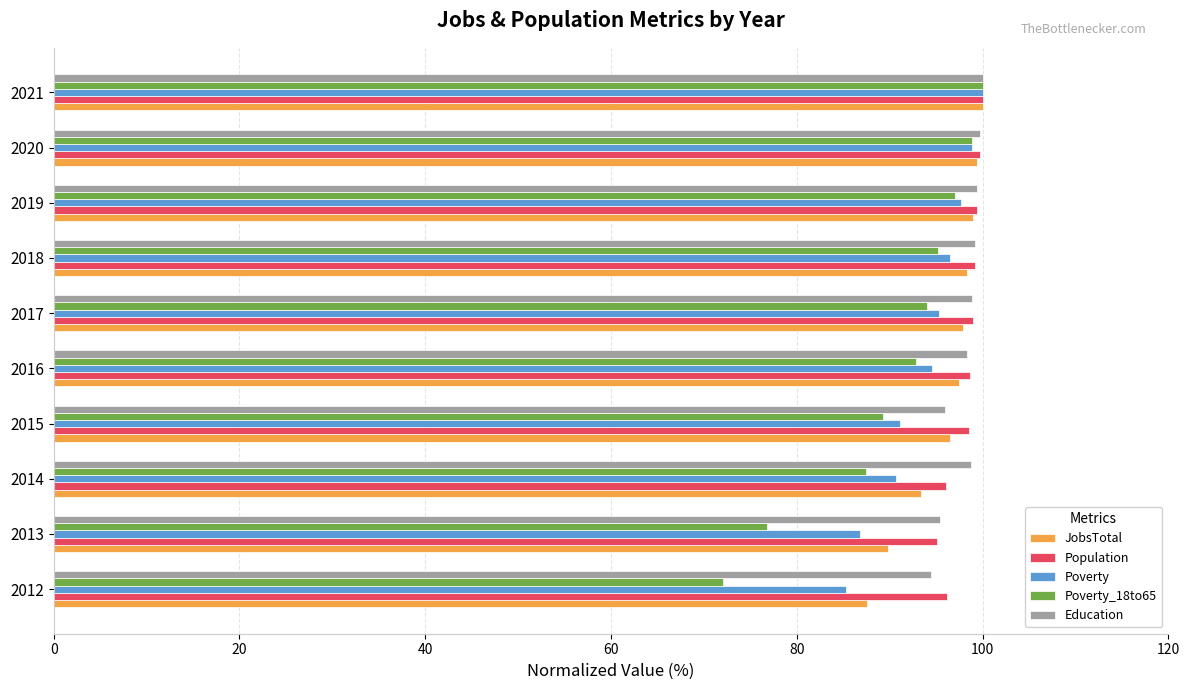

The Poverty_18to65 series shows 159.5 at 2016. True or false?

False